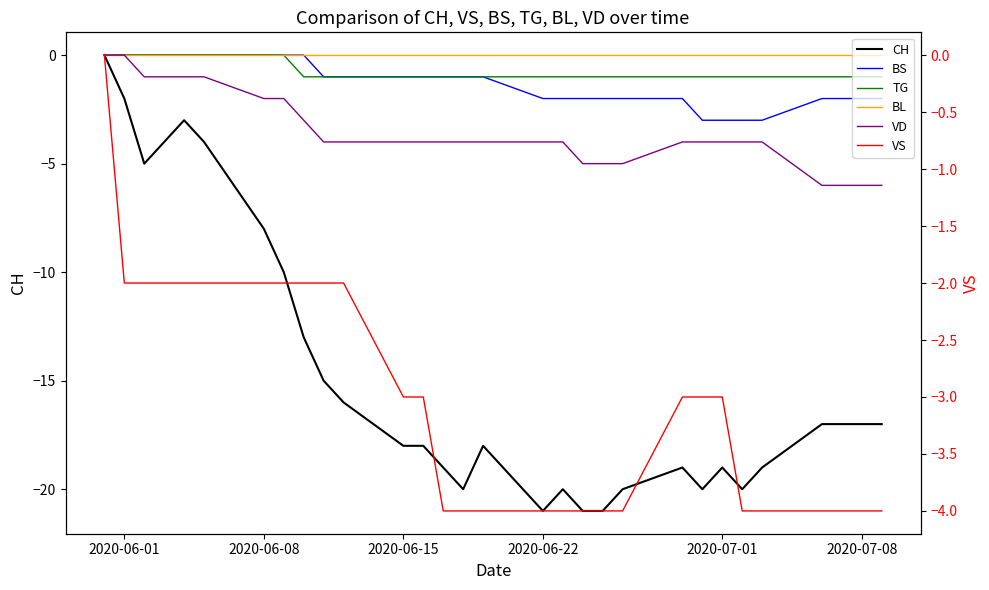

How many values in the BS series exceed -1?

9